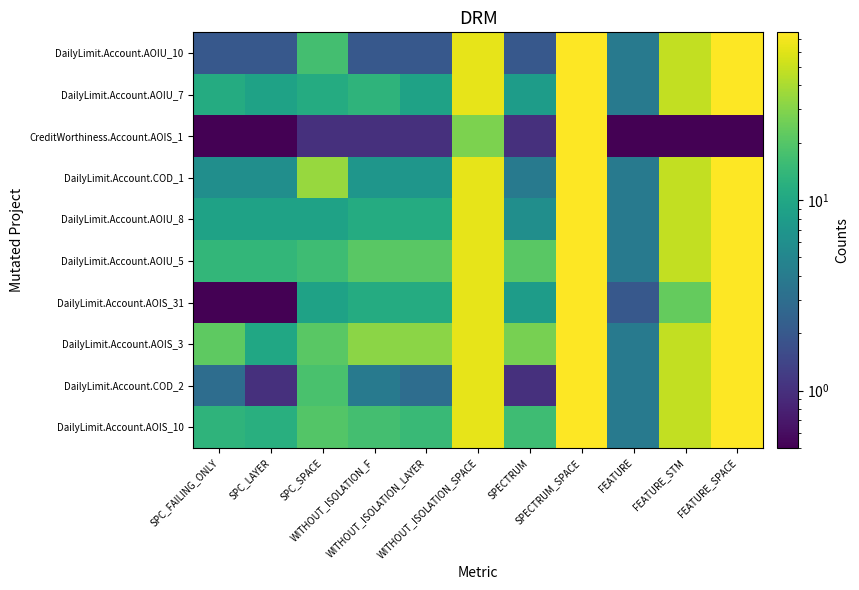

At which category is the sum across all series the highest?

SPECTRUM_SPACE